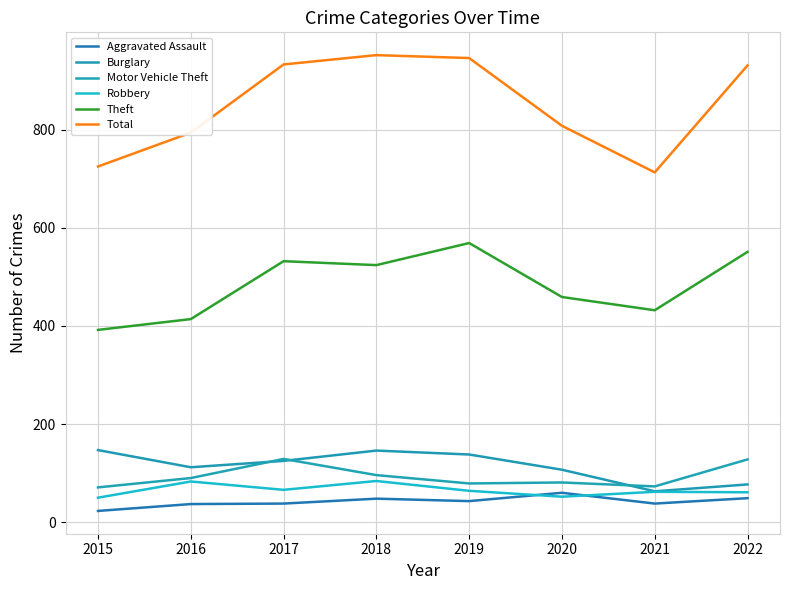

True or false: Total and Burglary cross at least once.

False